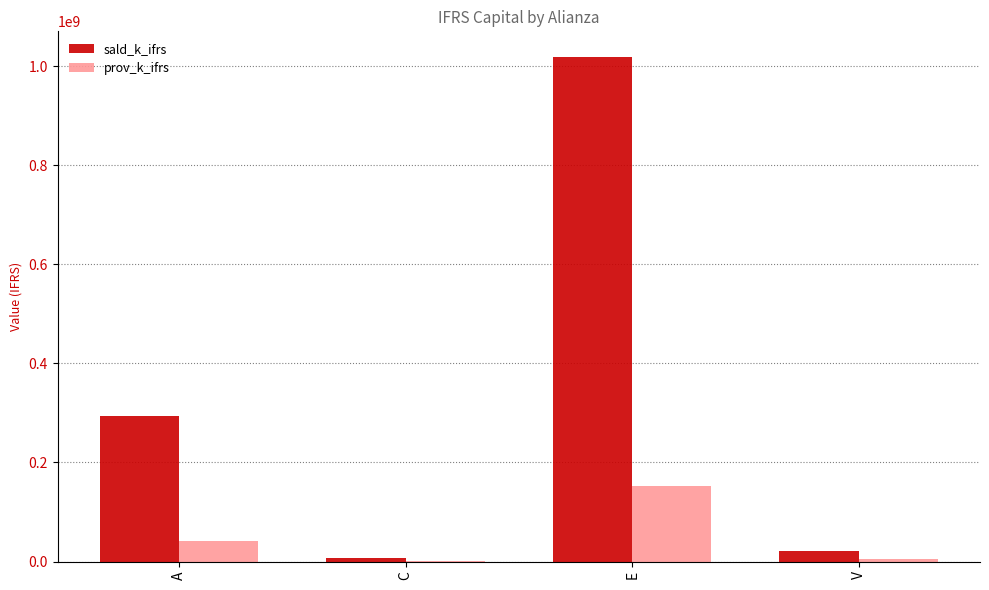

At which category is the sum across all series the highest?

E